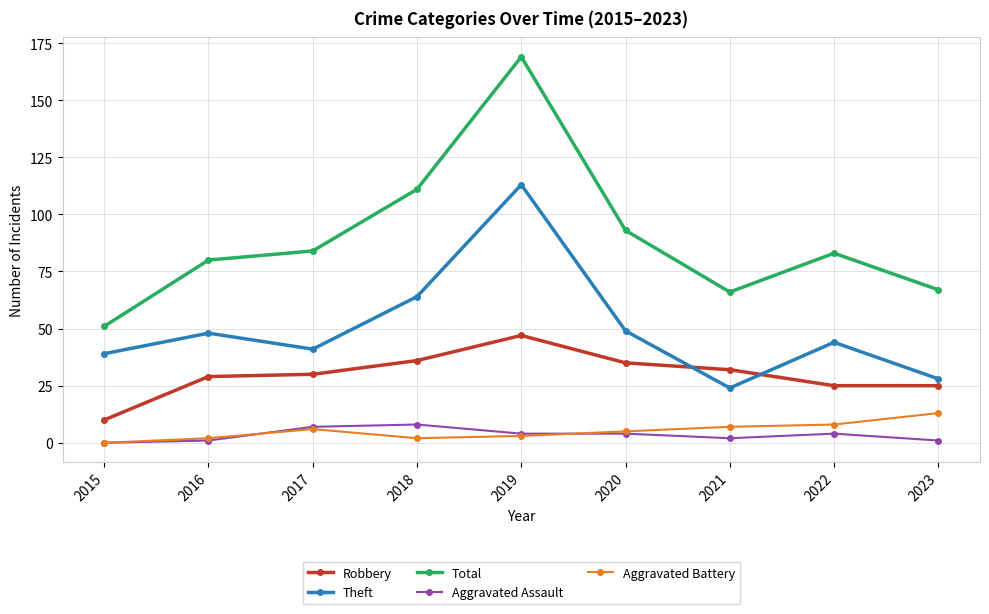

Rank the series by their maximum value, from highest to lowest.

Total, Theft, Robbery, Aggravated Battery, Aggravated Assault